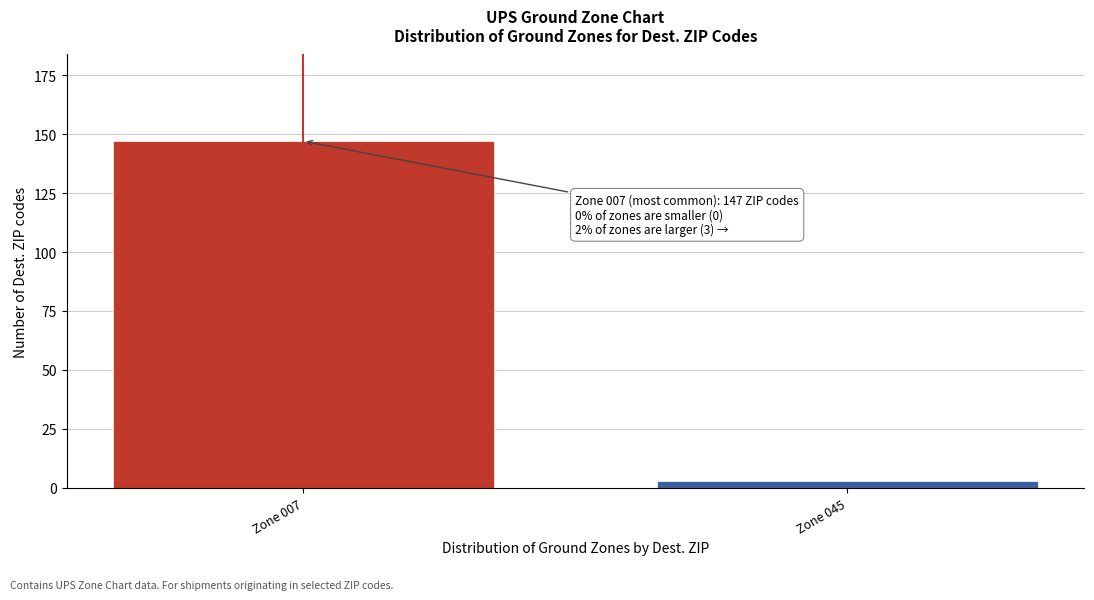

Reading right to left, what are all the values shown in this chart?

3	147